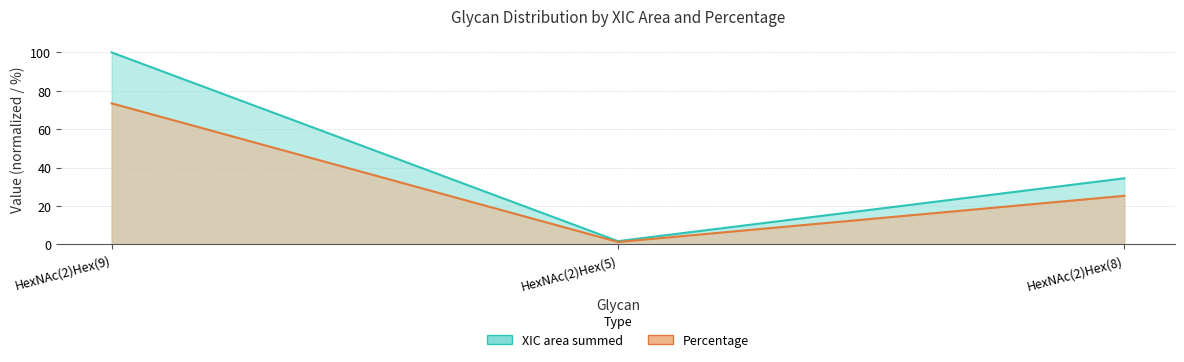

List the labels in order of Percentage value, largest first.

HexNAc(2)Hex(9), HexNAc(2)Hex(8), HexNAc(2)Hex(5)